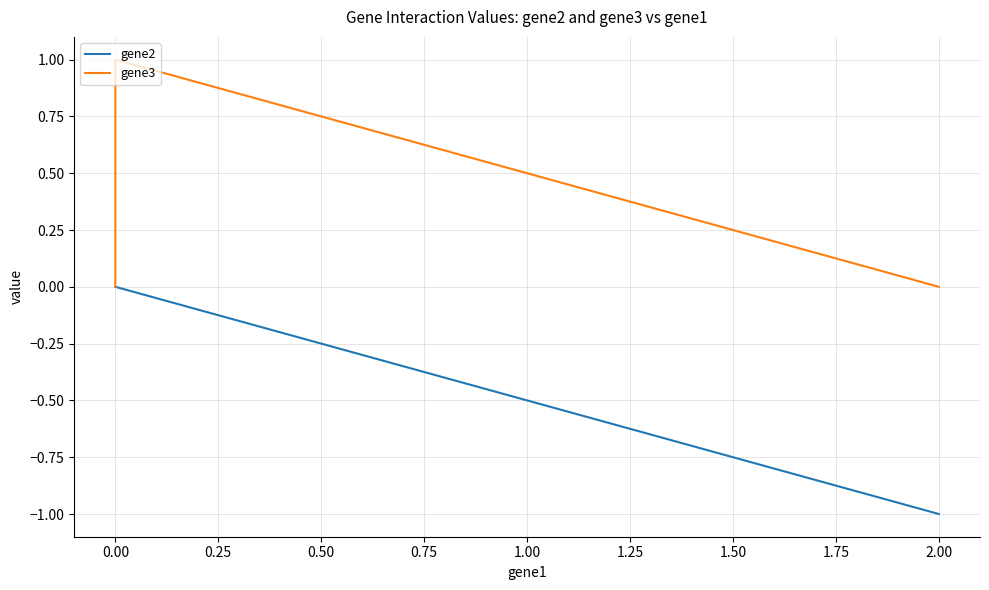

What are all the series names shown in the legend?

gene2, gene3